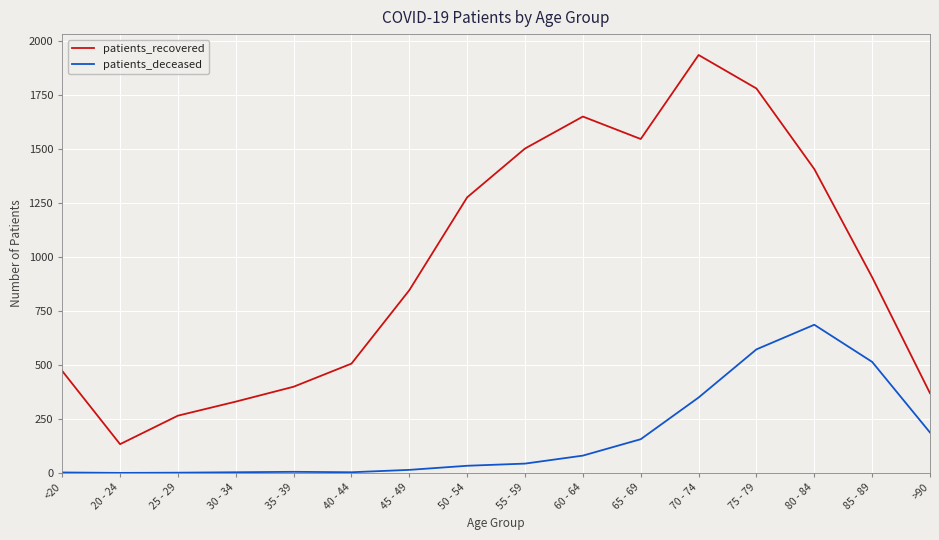

Rank the series at 50 - 54 from lowest to highest value.

patients_deceased, patients_recovered